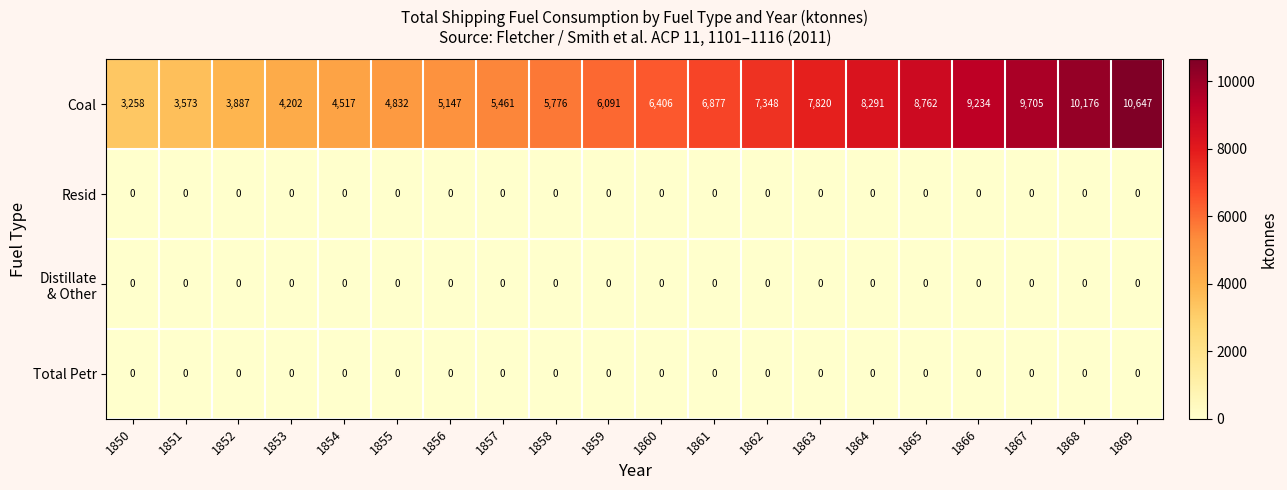

What is the highest value of the Coal series?

10647